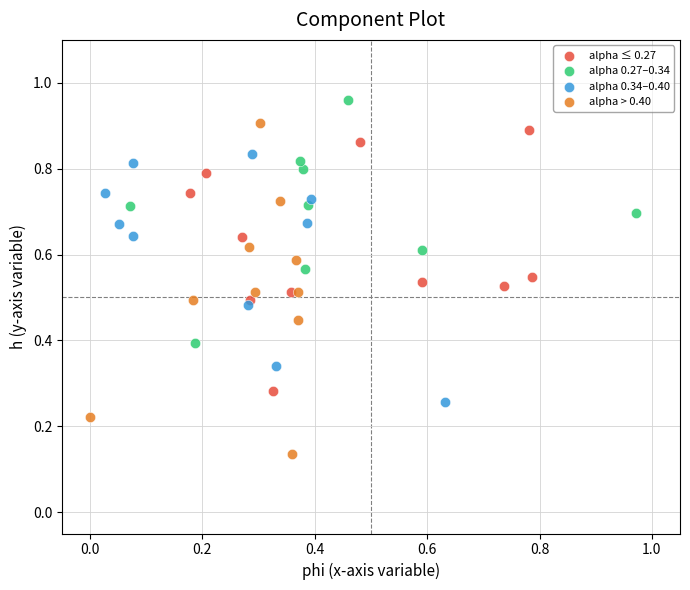

Which series contains the highest Y value?

alpha 0.27–0.34